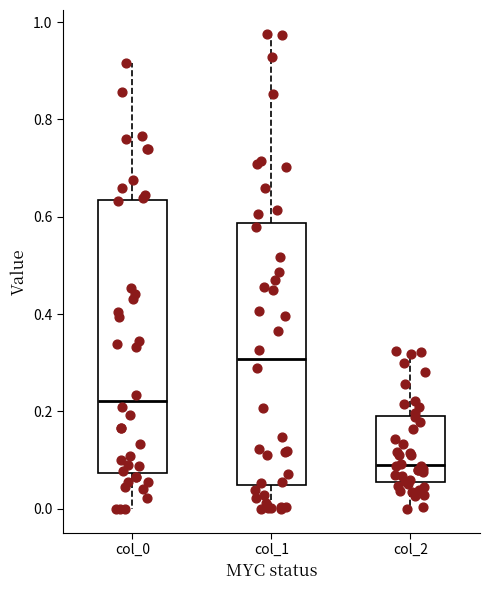

Which box's median line is the highest?

col_1